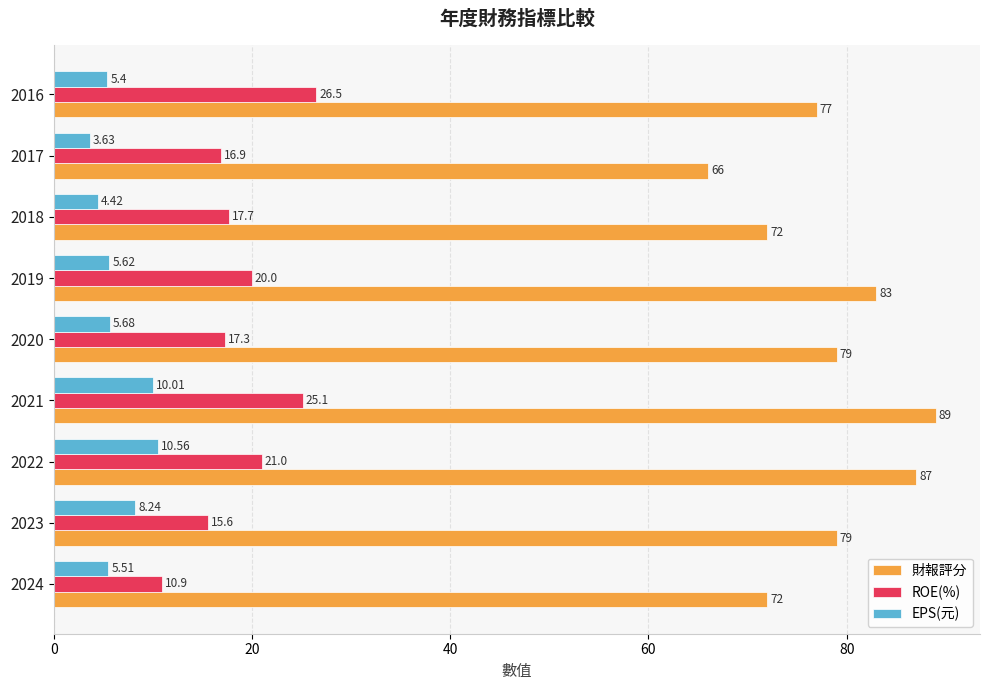

List the series in order of their overall mean, lowest first.

EPS(元), ROE(%), 財報評分